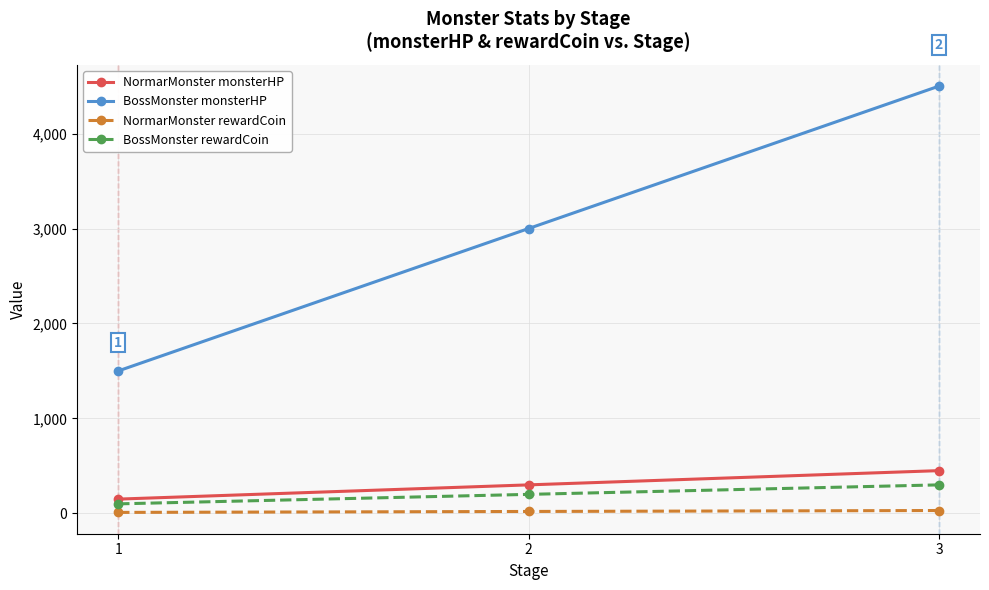

What is the value of the BossMonster monsterHP point at the 2nd from the left?

3000